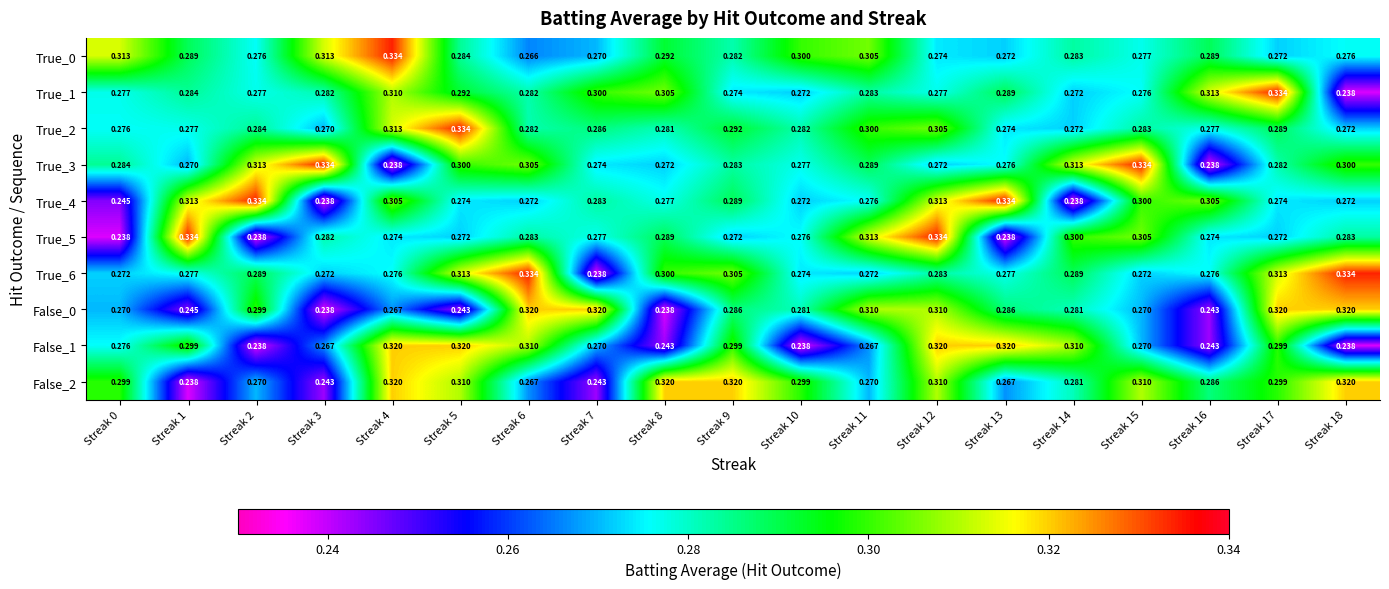

How many categories are shown in the chart?

19